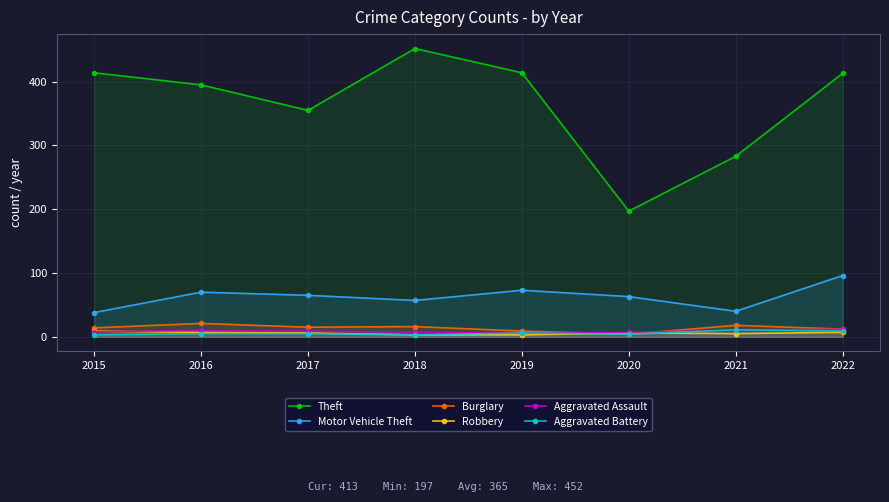

In Motor Vehicle Theft, how many points are lower than both neighbors (excluding endpoints)?

2